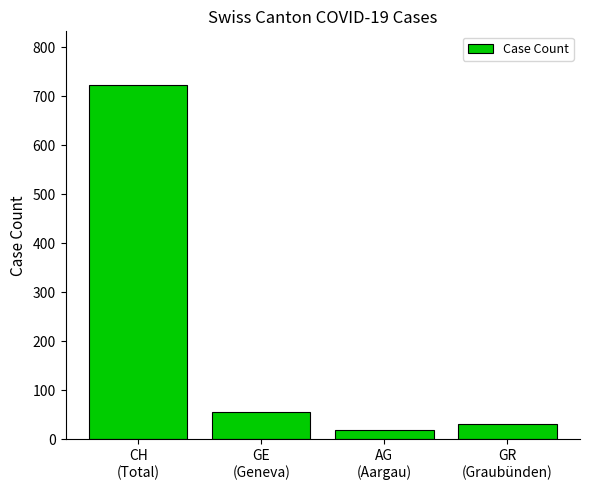

What is the difference between the values at AG
(Aargau) and GE
(Geneva)?

38